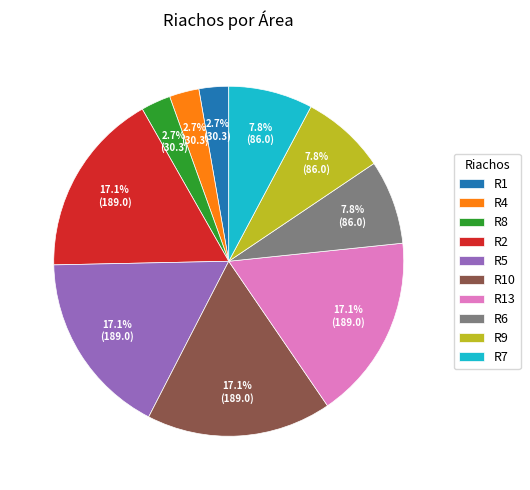

Which has a higher value, R8 or R5?

R5